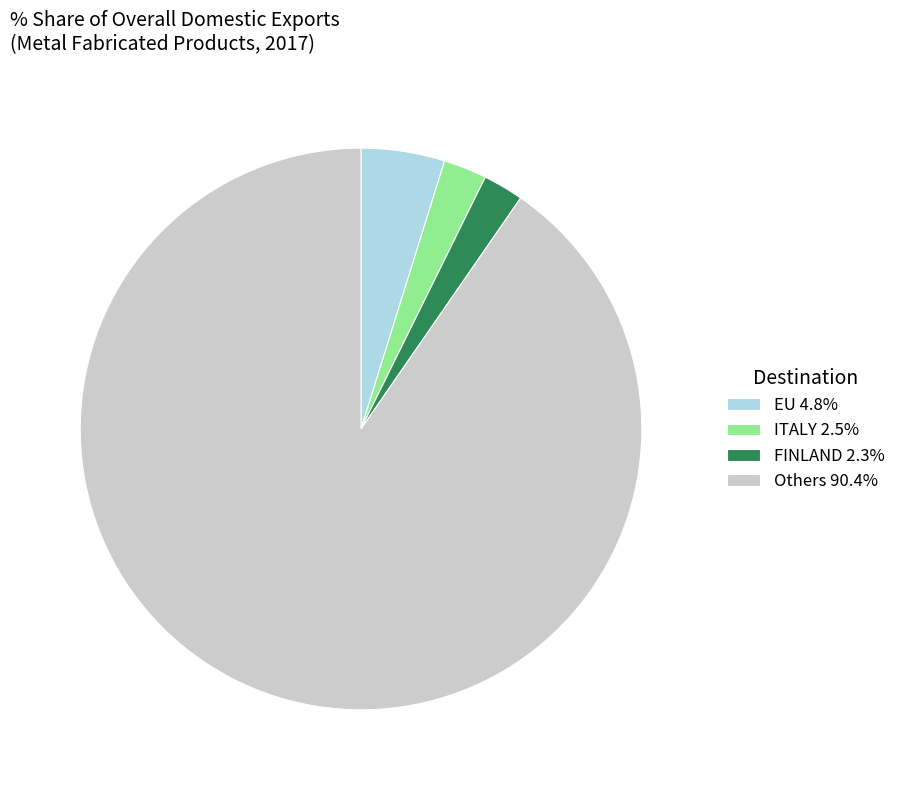

Approximately how many times larger is the value at FINLAND 2.3% compared to EU 4.8%?

0.5